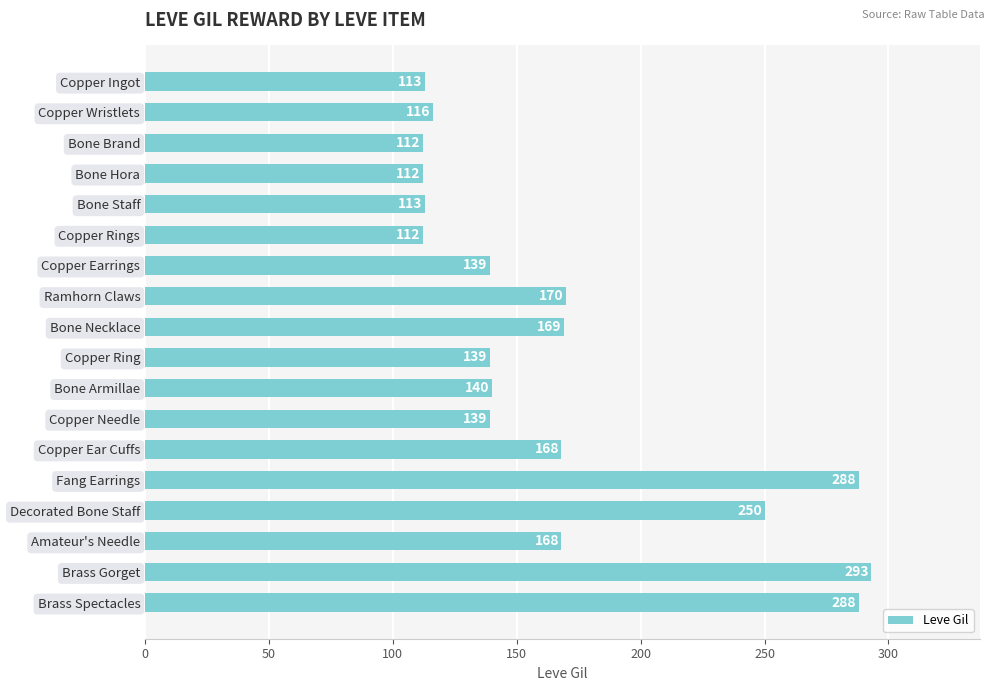

What is the greatest value displayed?

293